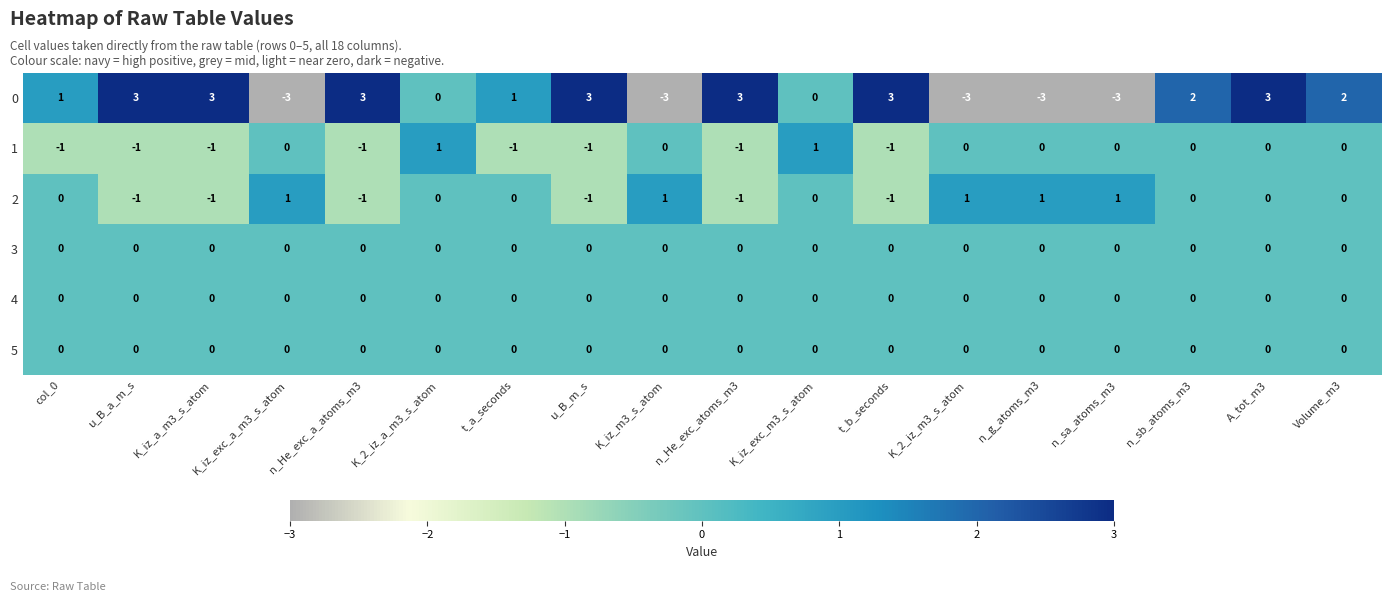

What is the highest value of the 0 series?

3